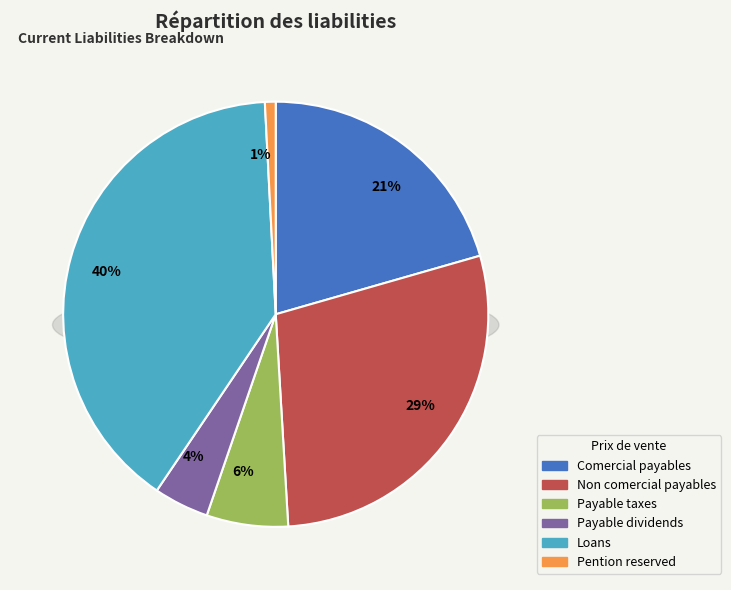

What percentage is the payable_taxes slice, to the nearest percent?

6%